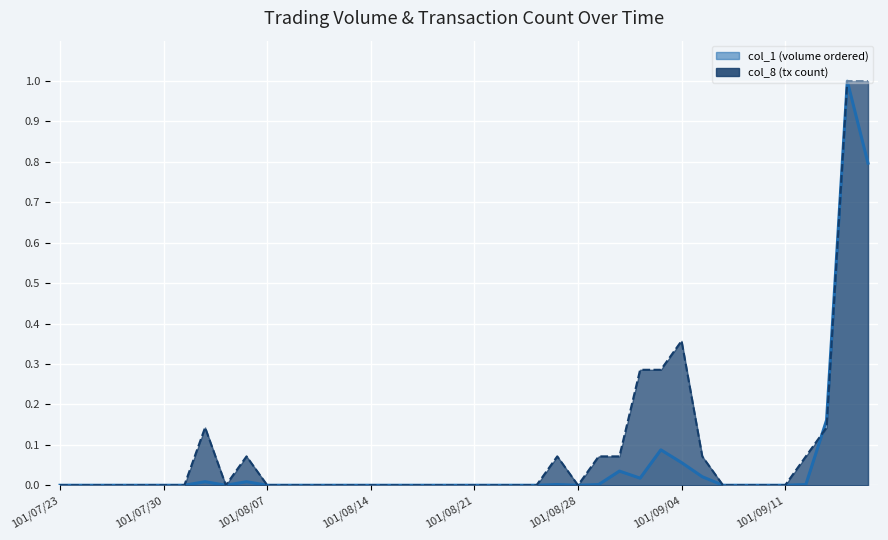

Which label corresponds to the smallest value in the chart?

101/07/23